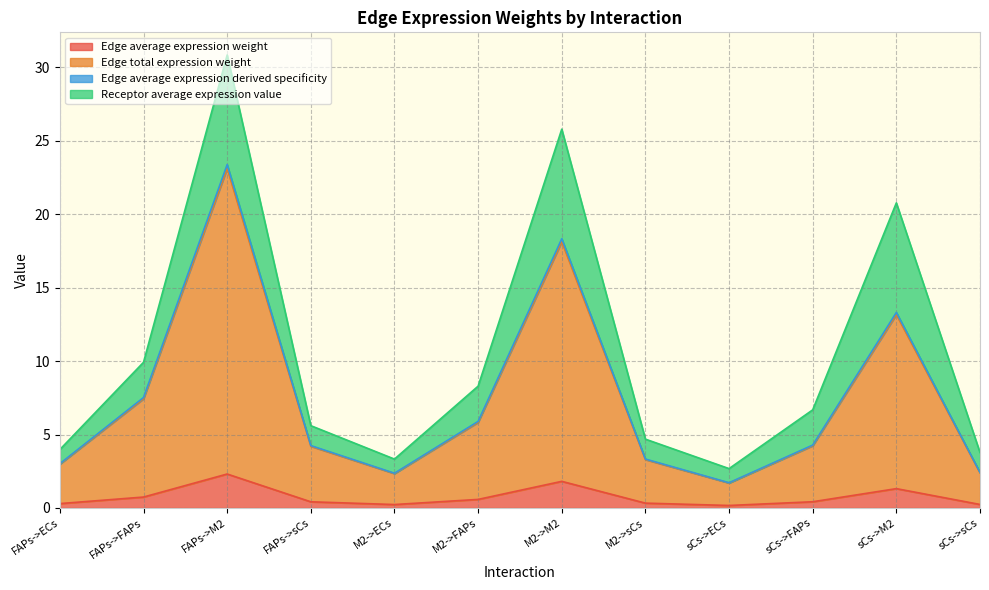

True or false: Edge average expression weight and Edge total expression weight intersect in this chart.

False